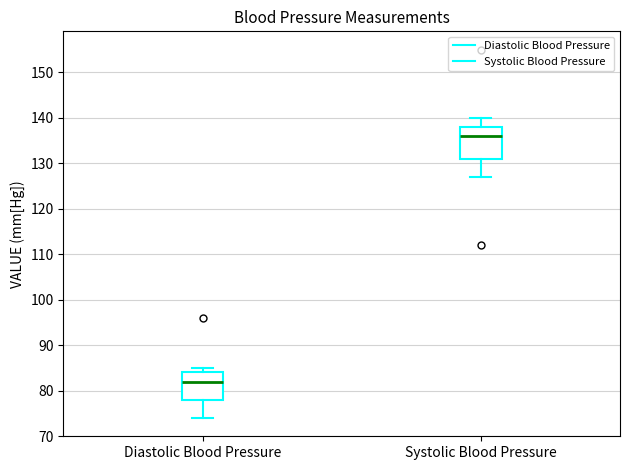

Where is the upper edge of the box for Diastolic Blood Pressure on the y-axis? The values are not printed on the chart, so give them approximately, as read against the axis.

84